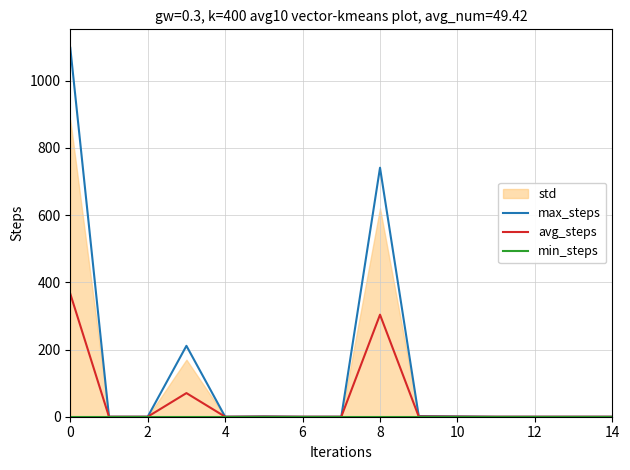

Is the value of avg_steps at 13 greater than the value of min_steps at 9?

No